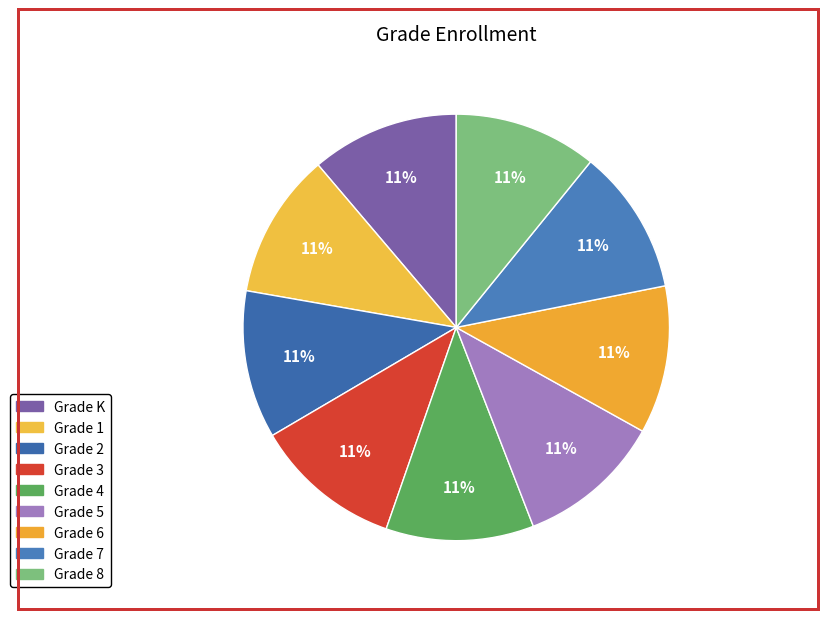

To the nearest percent, what is the combined percentage of Grade 4 and Grade 3?

22%